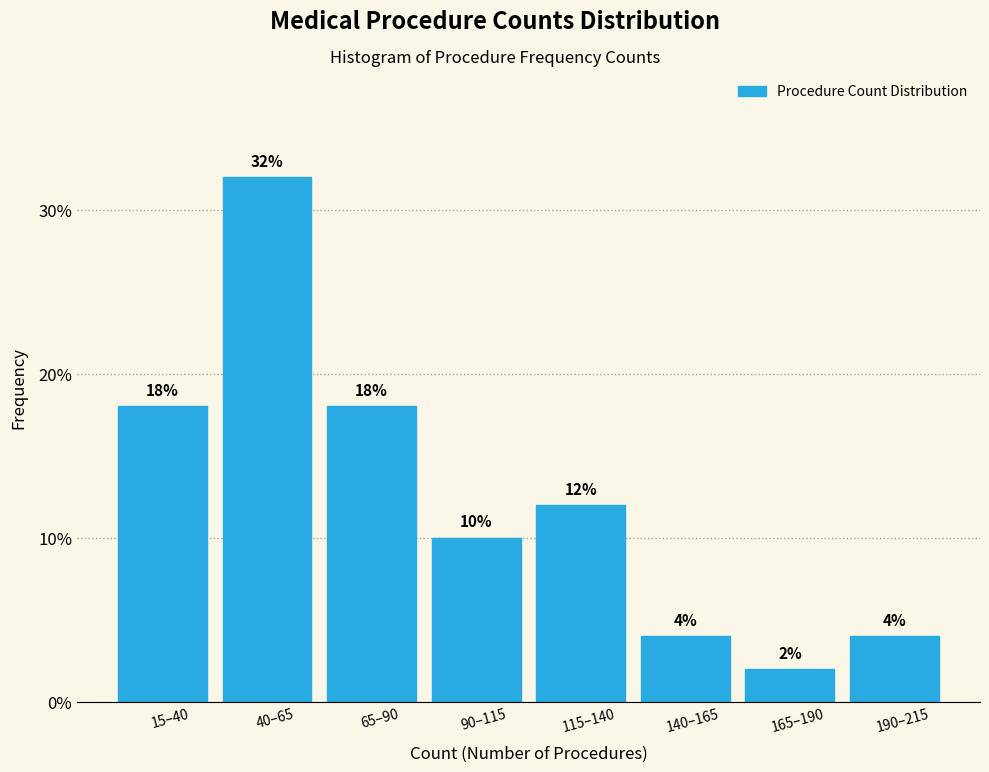

Reading right to left, what are all the values shown in this chart?

190–215=4	165–190=2	140–165=4	115–140=12	90–115=10	65–90=18	40–65=32	15–40=18